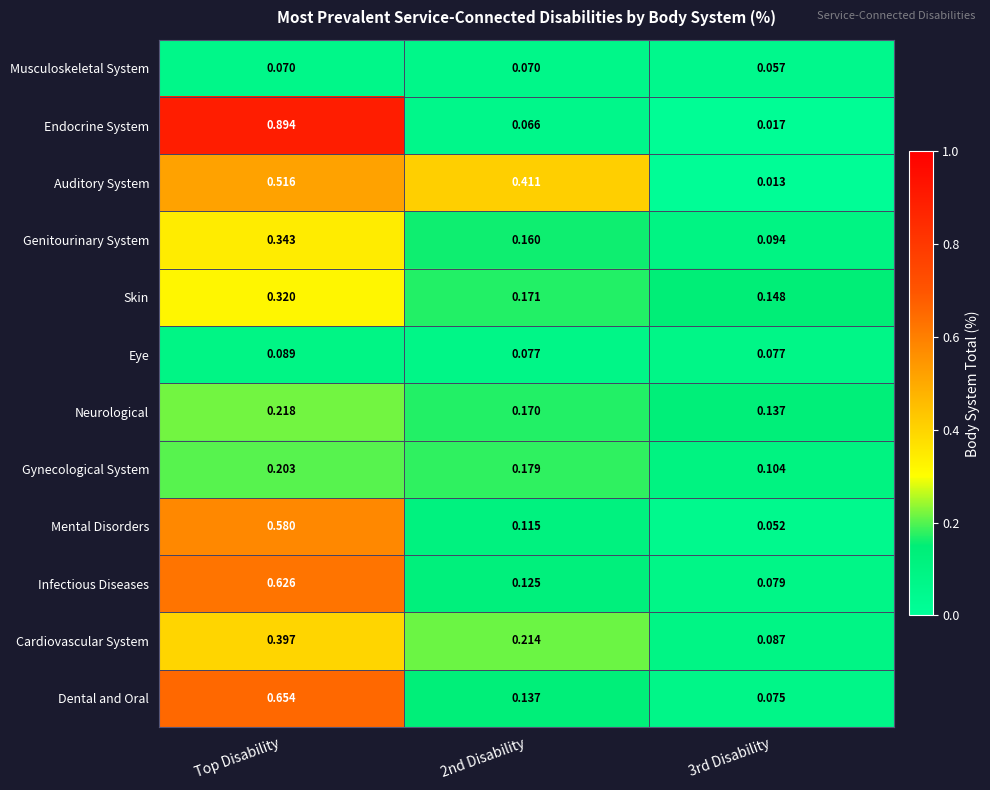

What is the total value across all series at 2nd Disability?

1.9